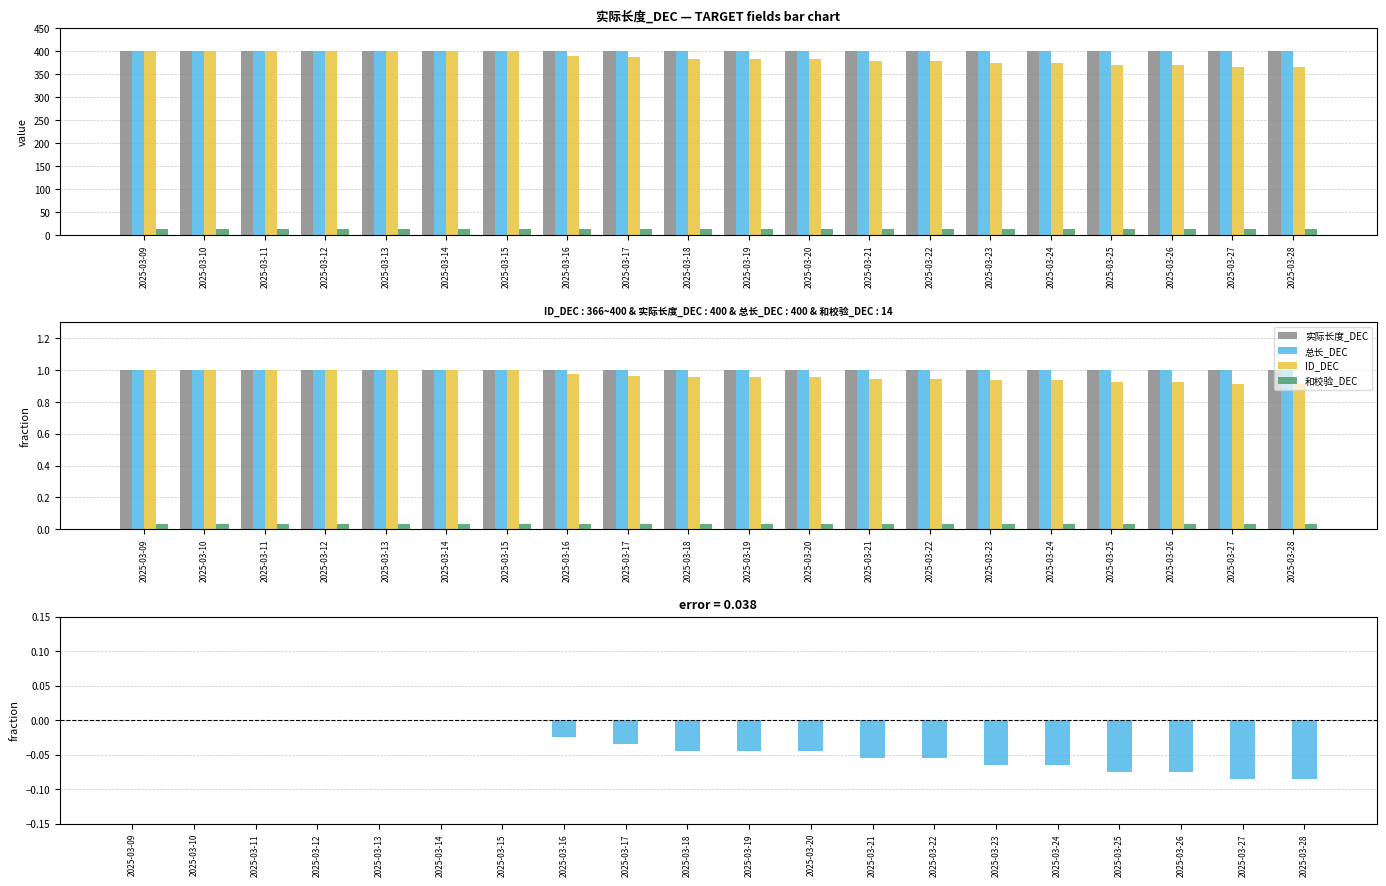

What is the difference between the second highest and minimum values in the ID_DEC series?

0.1